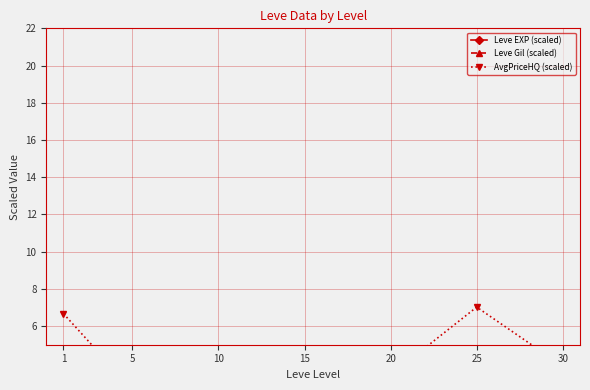

How many data points in Leve Gil (scaled) are less than 214?

3